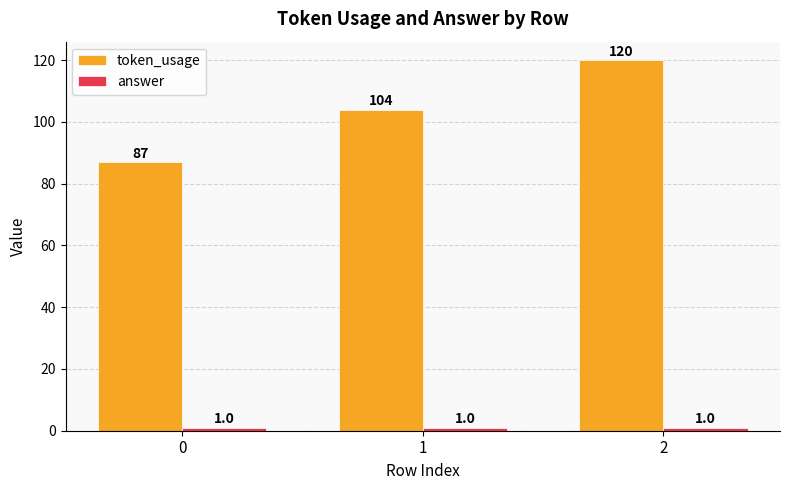

Are the bars horizontal?

No